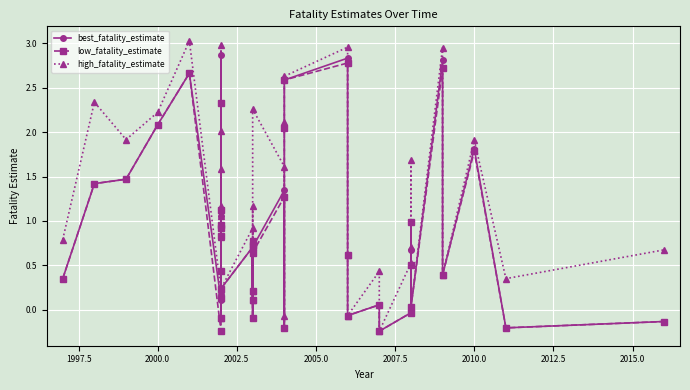

How many interior local peaks does the low_fatality_estimate series have?

14